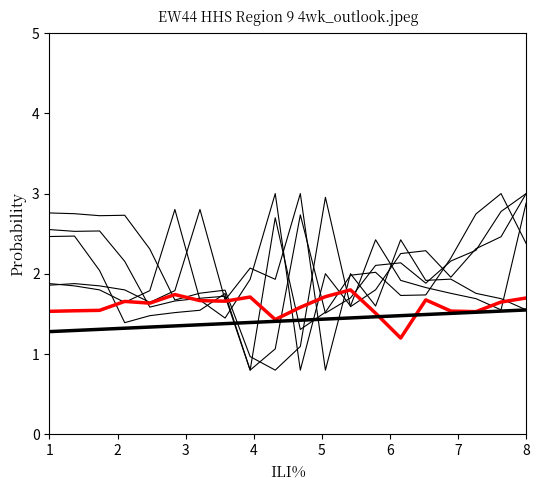

Reading left to right, extract all data points from this chart.

col_1: 1.9	1.9	1.9	1.8	1.6	1.8	2.8	1.7	2.1	1.9	3.0	0.8	2.0	1.6	2.4	1.9	1.9	1.8	1.7	1.6
col_2: 1.9	1.9	1.8	1.6	1.8	2.8	1.7	1.4	1.9	3.0	0.8	2.0	1.6	2.4	1.9	1.8	1.8	1.7	1.6	2.9
col_4: 2.8	2.7	2.7	2.7	2.3	1.7	1.8	1.8	1.0	0.8	1.1	3.0	1.6	1.8	2.3	2.3	2.0	2.3	2.5	3.0
col_5: 2.6	2.5	2.5	2.2	1.6	1.7	1.7	1.7	0.8	1.1	2.7	1.5	1.7	2.1	2.1	1.9	2.2	2.3	2.8	3.0
col_6: 2.5	2.5	2.0	1.4	1.5	1.5	1.5	1.8	0.8	2.7	1.3	1.5	2.0	2.0	1.7	1.7	2.2	2.7	3.0	2.4
col_7: 1.5	1.5	1.5	1.7	1.6	1.7	1.7	1.7	1.7	1.4	1.6	1.7	1.8	1.5	1.2	1.7	1.5	1.5	1.6	1.7